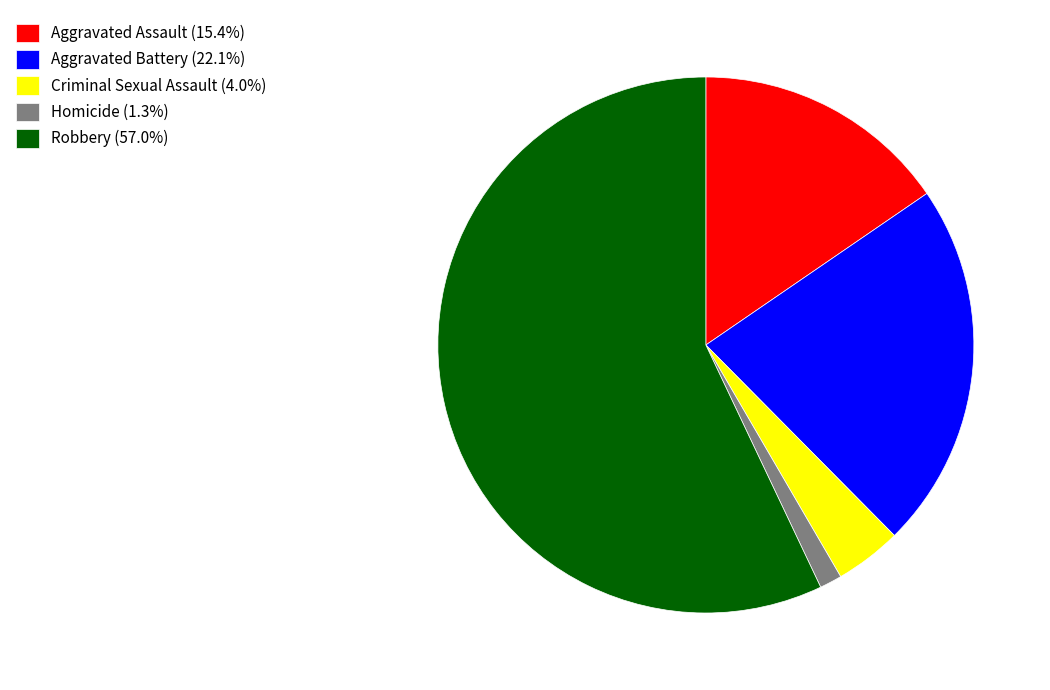

Is the sum of Criminal Sexual Assault (4.0%) and Aggravated Battery (22.1%) greater than half?

No